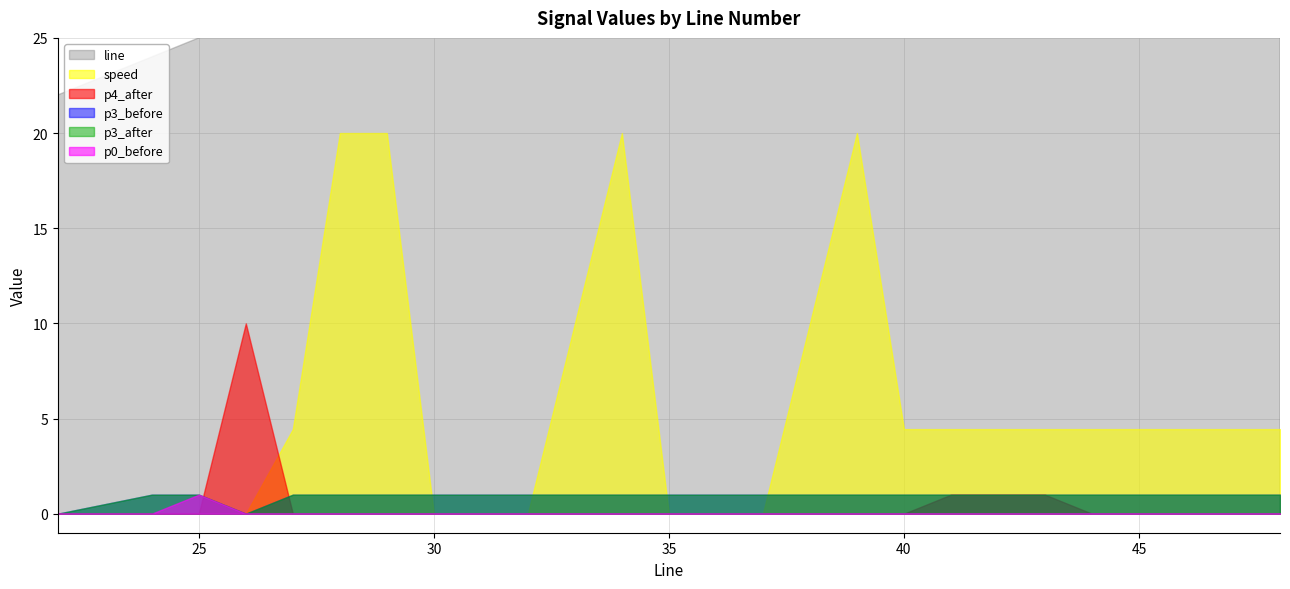

At 24, list the series in order from smallest to largest.

p4_after, speed, p0_before, p3_before, p3_after, line